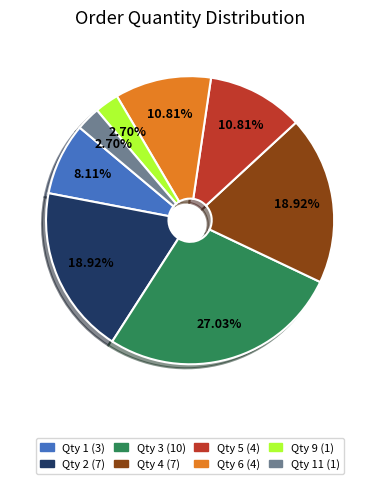

Is there a majority slice in this chart?

No